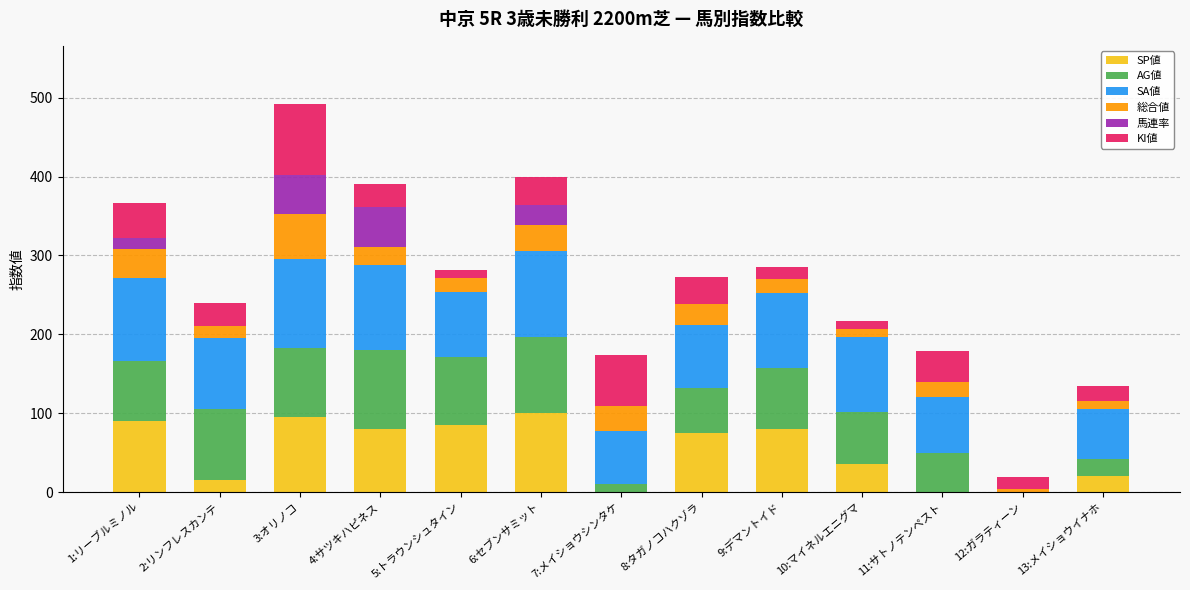

At which category is the sum across all series the highest?

3:オリノコ